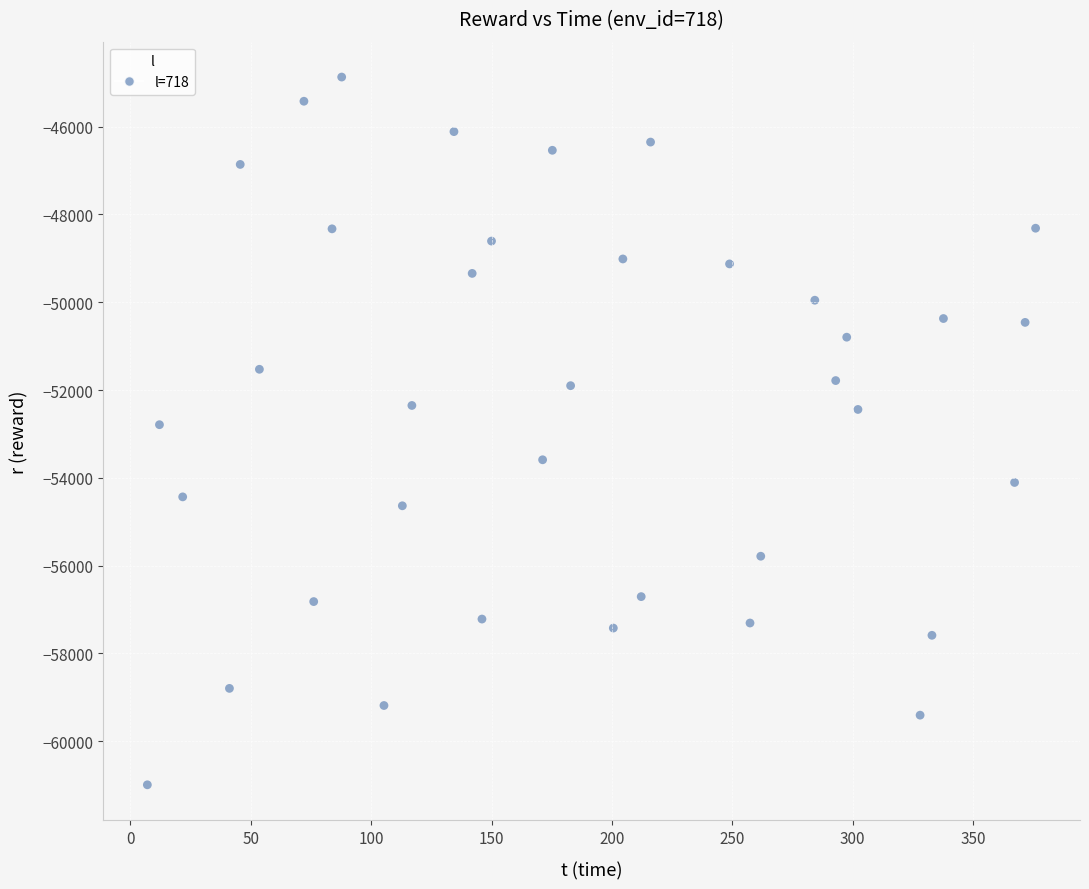

What is the range of Y values (max minus min)?

16120